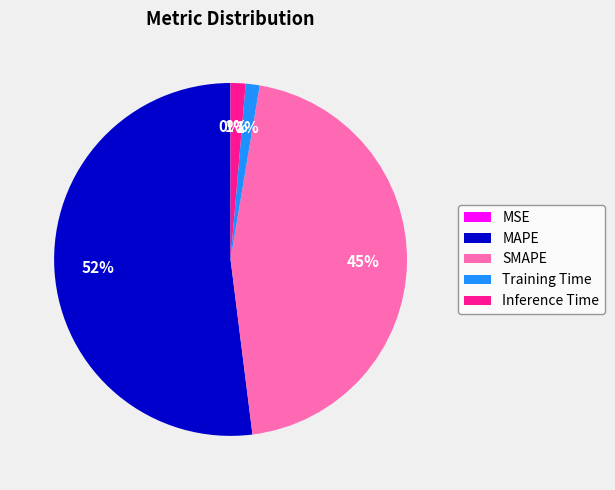

True or false: MAPE accounts for 61% of the total.

False